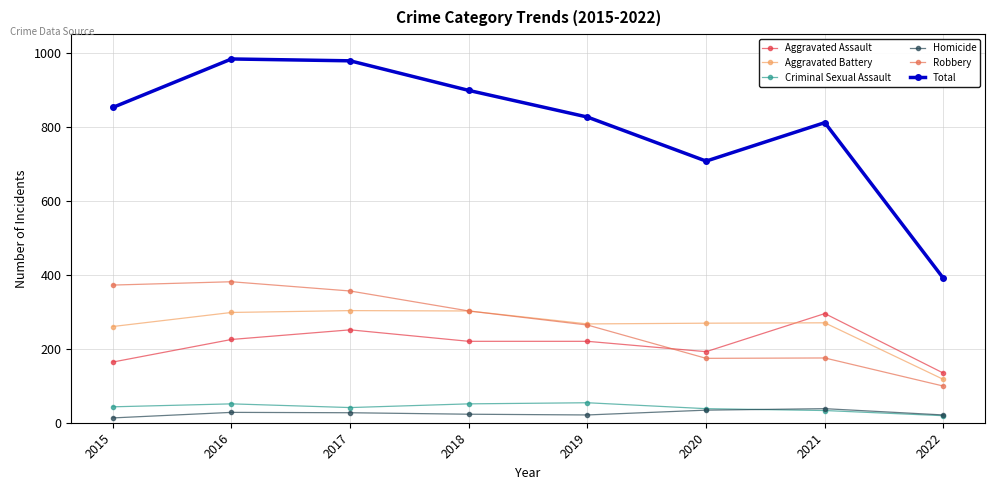

Where does the Robbery series first go above 302?

2015